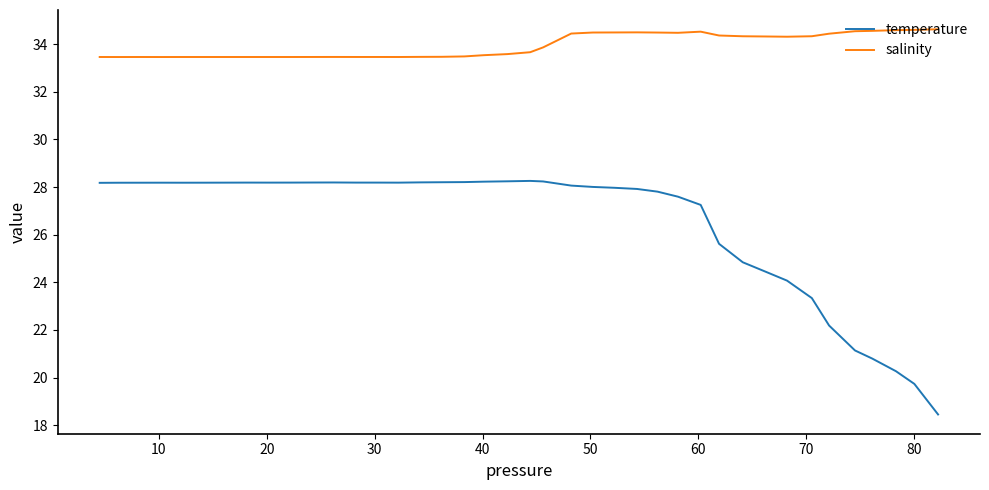

Rank the series by their average value, from lowest to highest.

temperature, salinity